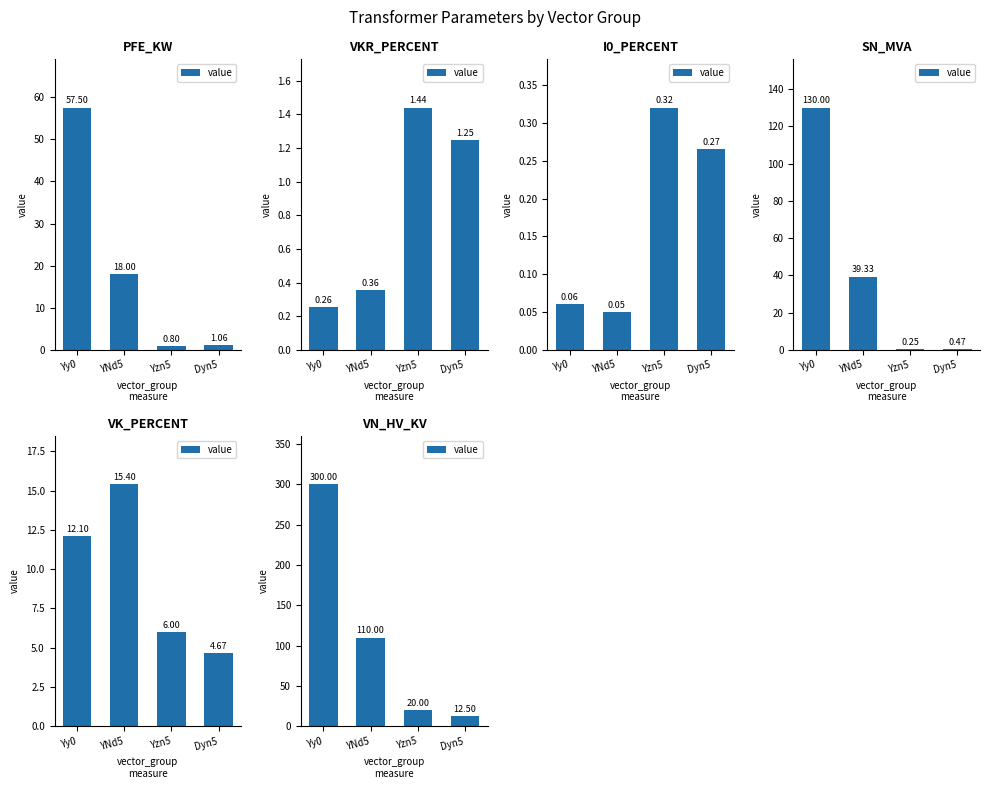

Which has a higher value, Dyn5 or YNd5?

YNd5